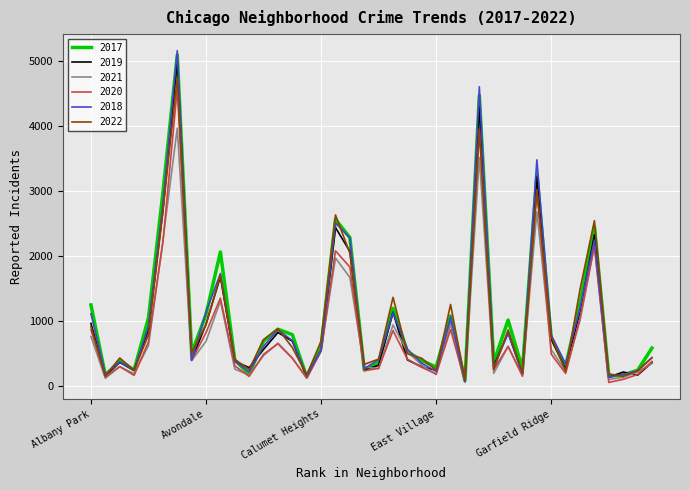

Which series has the largest range (max minus min)?

2018